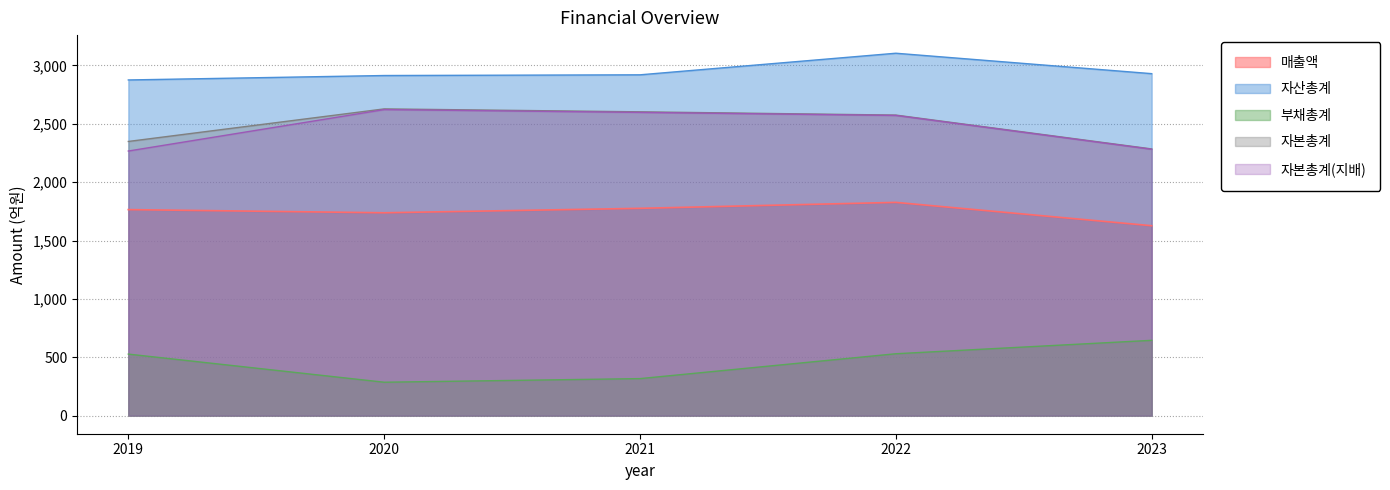

How many interior local peaks does the 자본총계 series have?

1